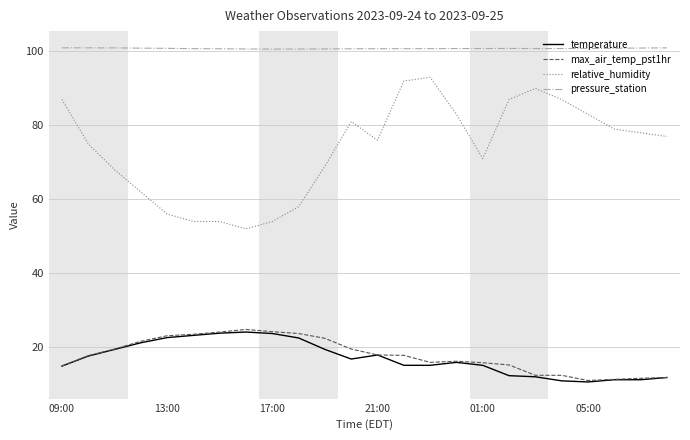

Which series has the largest range (max minus min)?

relative_humidity